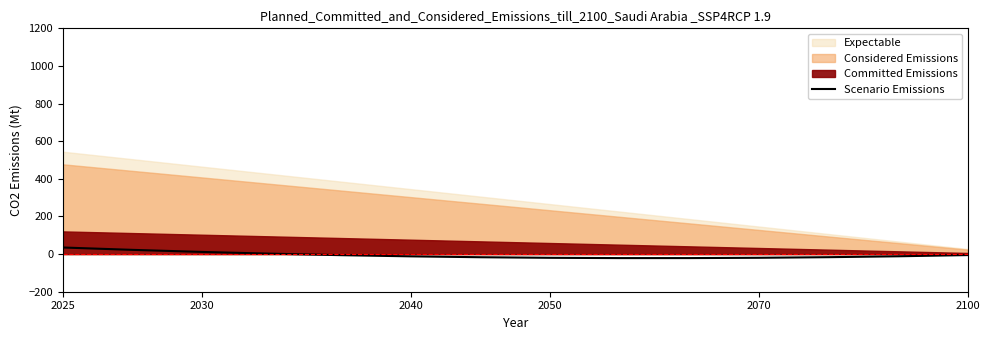

How many interior local valleys (lower than both neighbors) does the data have?

1